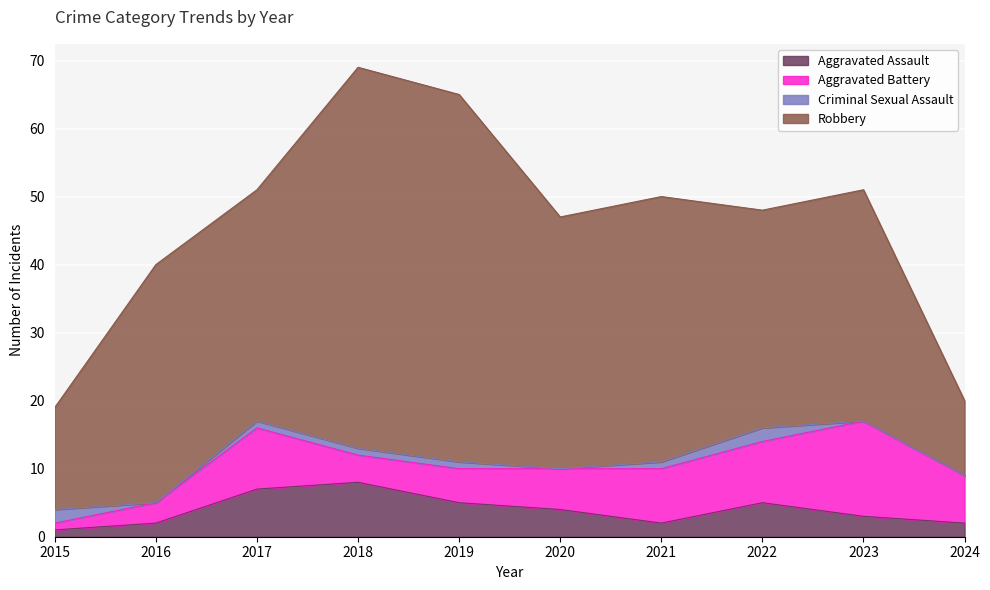

What is the maximum value for Aggravated Assault?

8